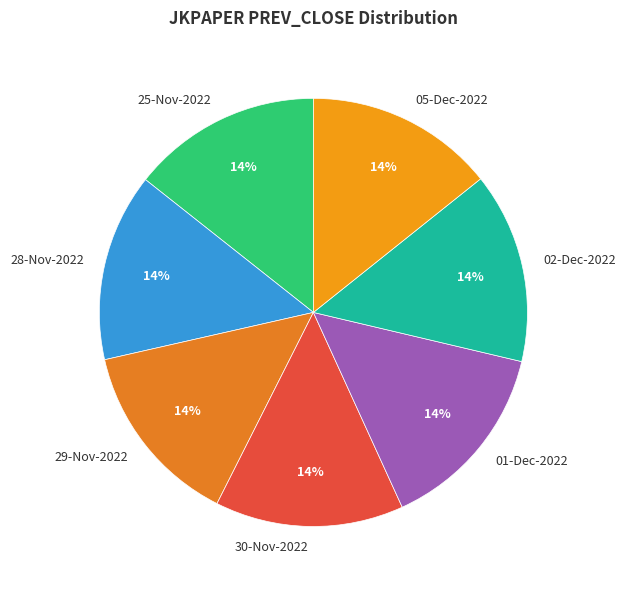

To the nearest percent, what portion does 01-Dec-2022 represent?

14%